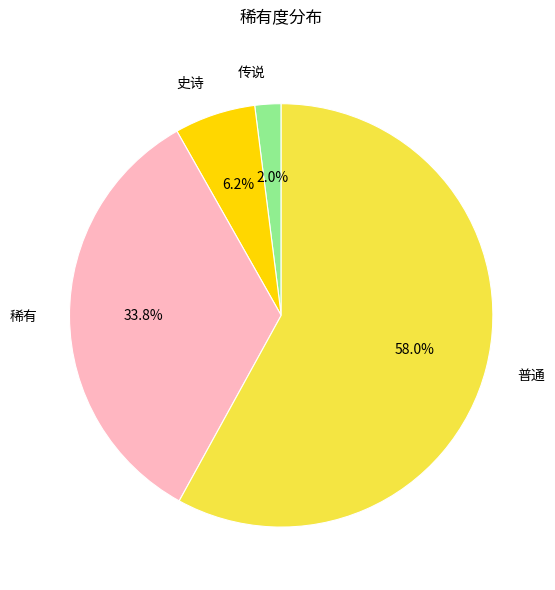

Rank the categories by value from highest to lowest.

普通, 稀有, 史诗, 传说